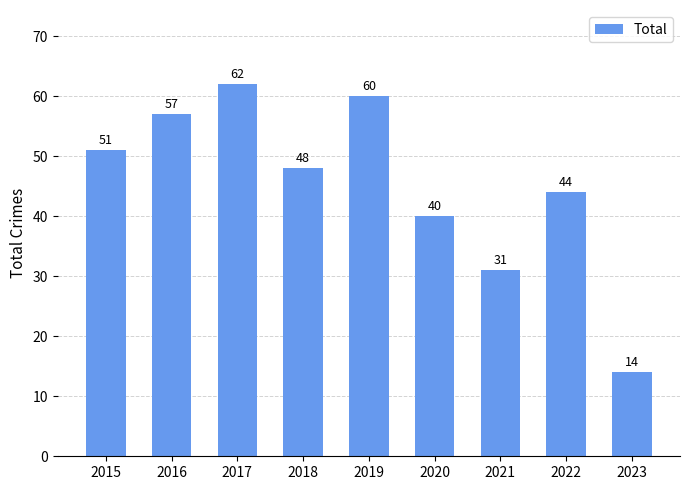

Between 2017 and 2018, which is larger?

2017